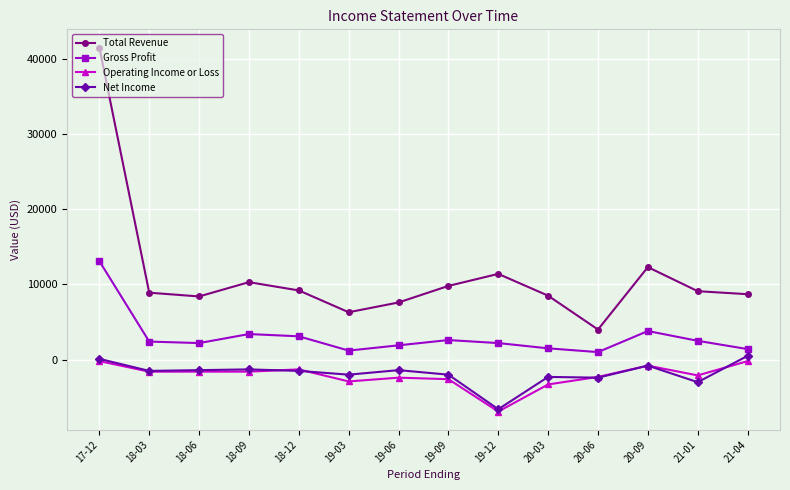

At which category does Total Revenue reach its first local peak?

18-09